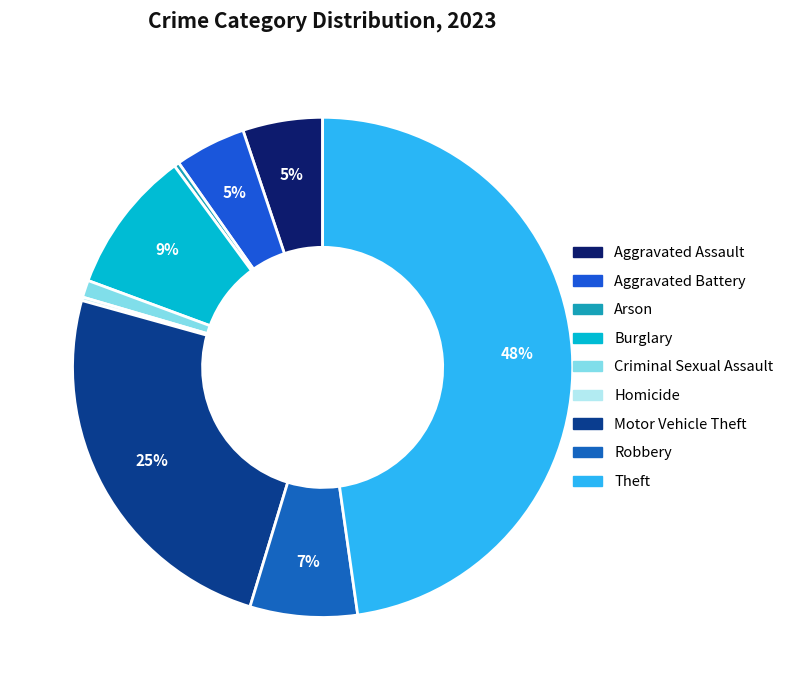

To the nearest percent, what is the average slice percentage?

11%